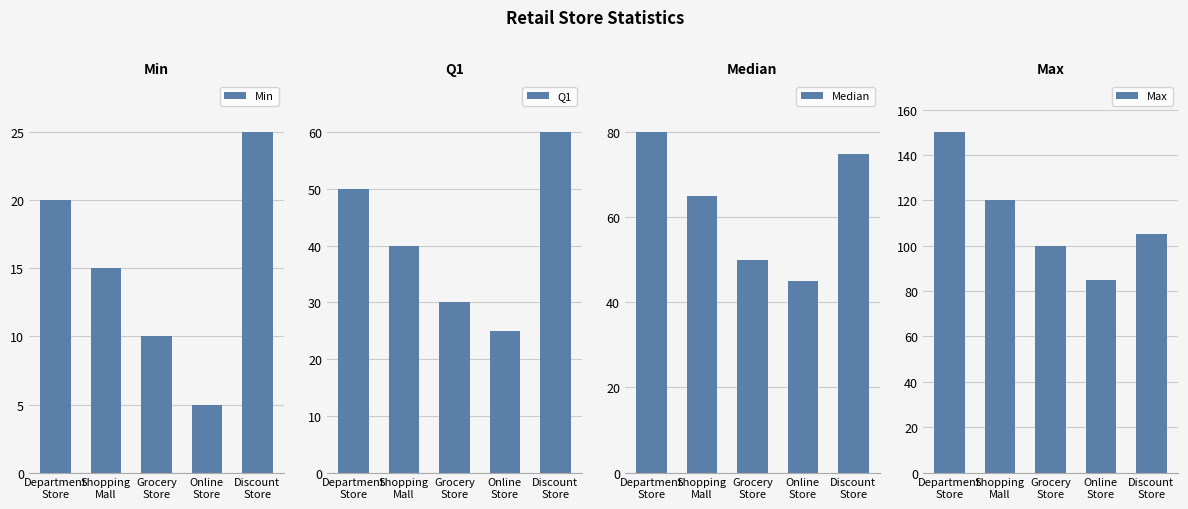

What is the approximate value of Max at Department
Store?

150